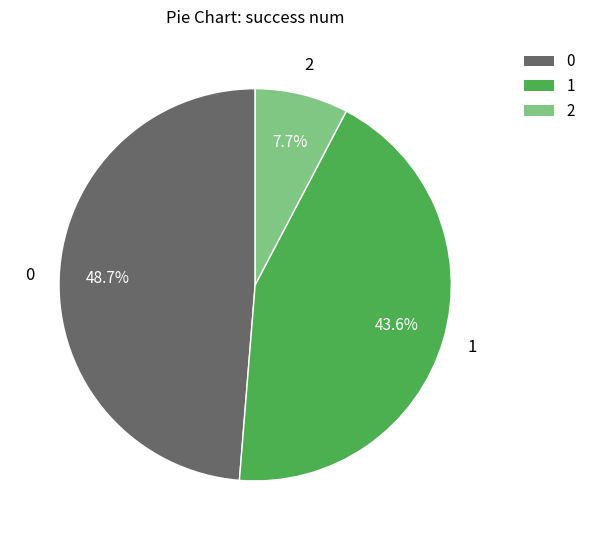

Which slice is the largest?

0